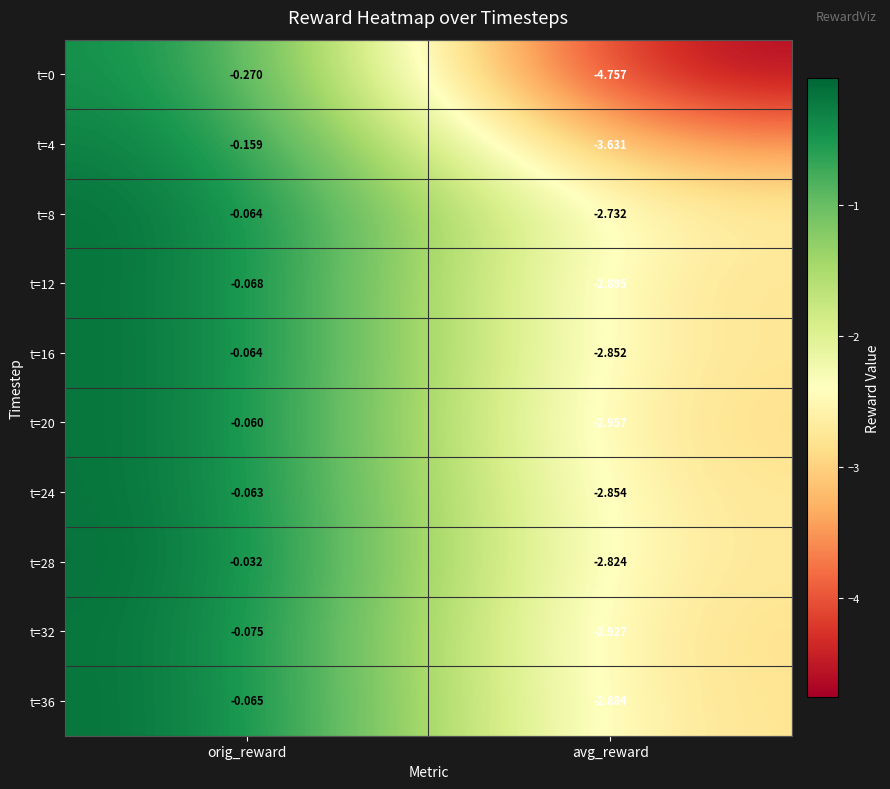

Which category has the highest value across all series?

orig_reward